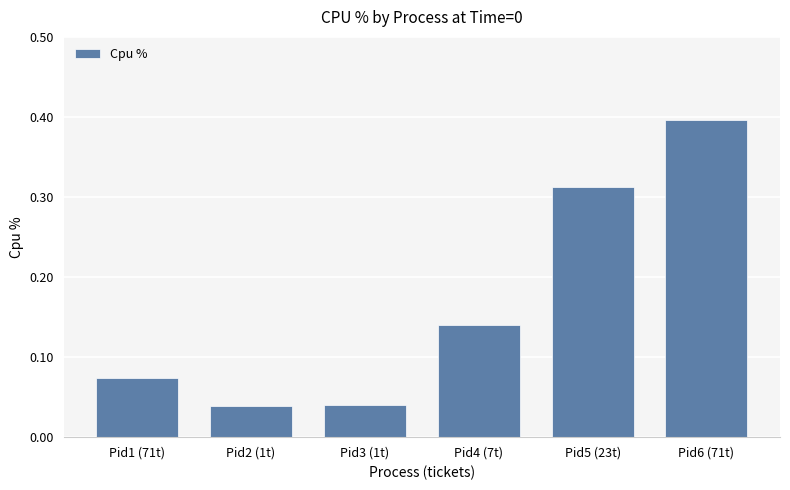

What is the label of the 3rd bar from the left?

Pid3 (1t)